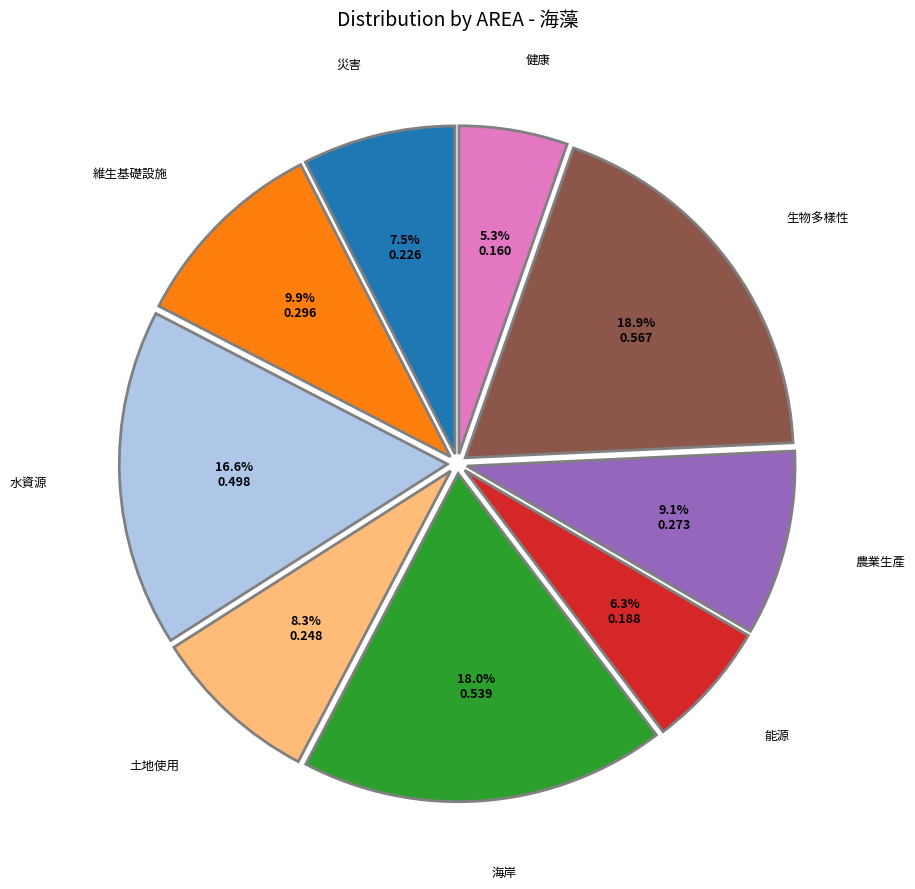

Is 災害 the majority of the pie?

No